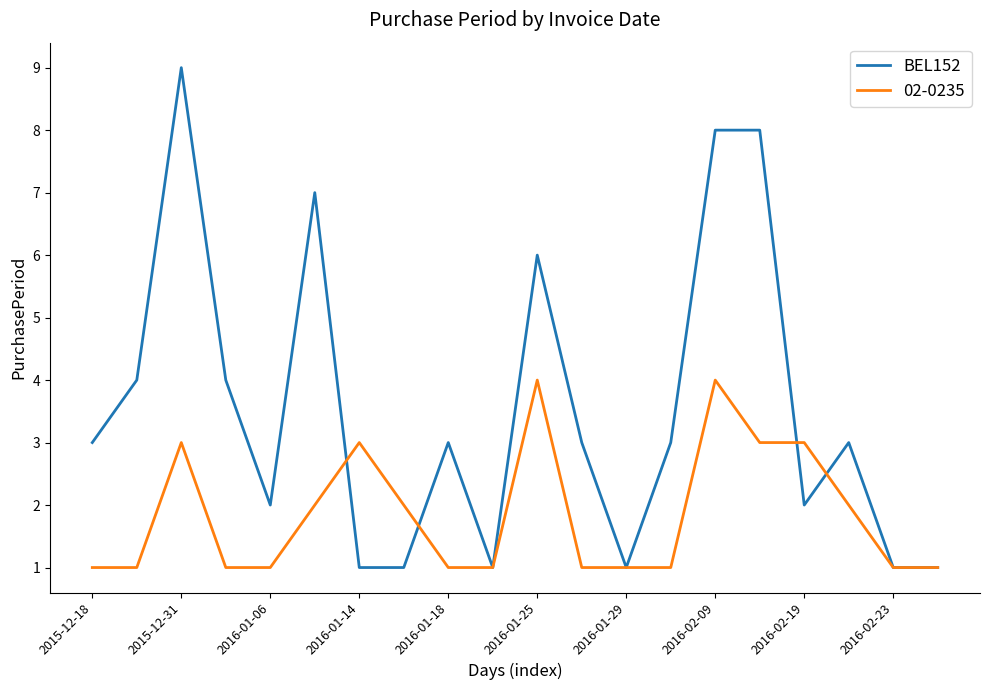

List the series in order of their overall mean, highest first.

BEL152, 02-0235